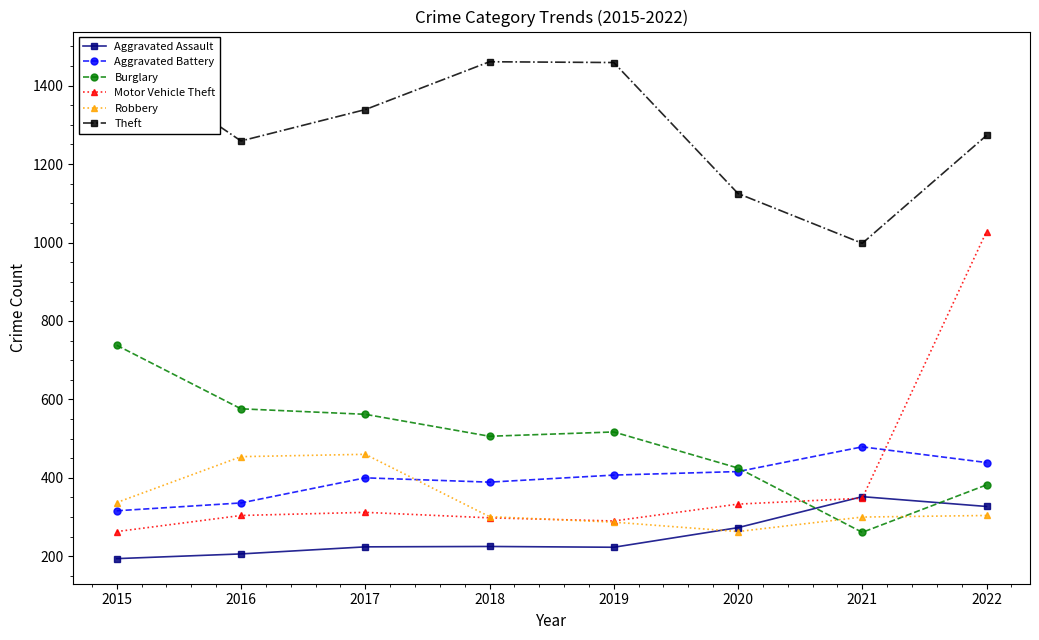

Where is the first local maximum for Aggravated Assault?

2018